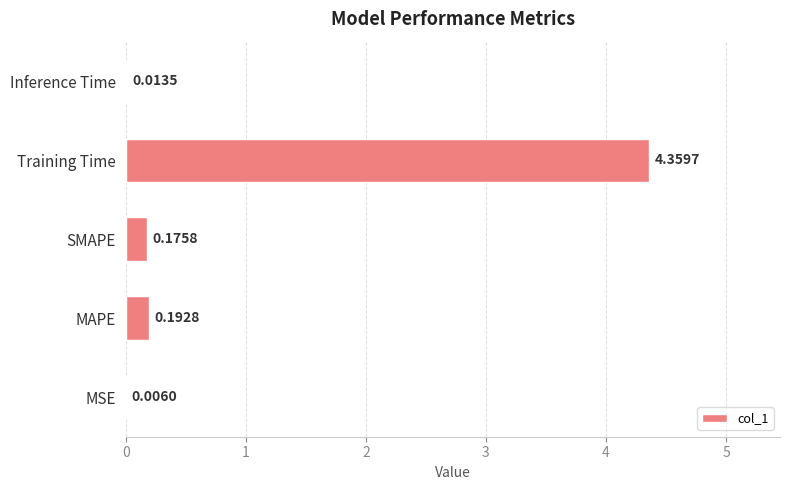

Which has a higher value, SMAPE or MSE?

SMAPE